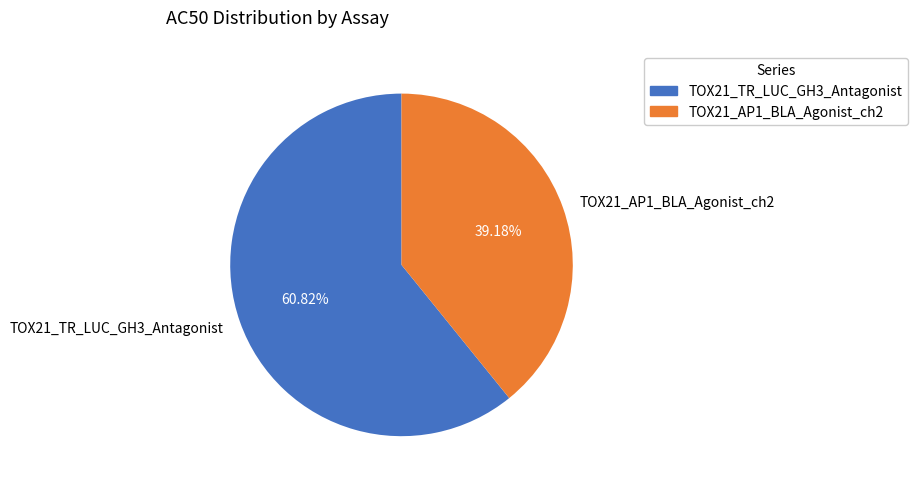

Is TOX21_AP1_BLA_Agonist_ch2 the majority of the pie?

No